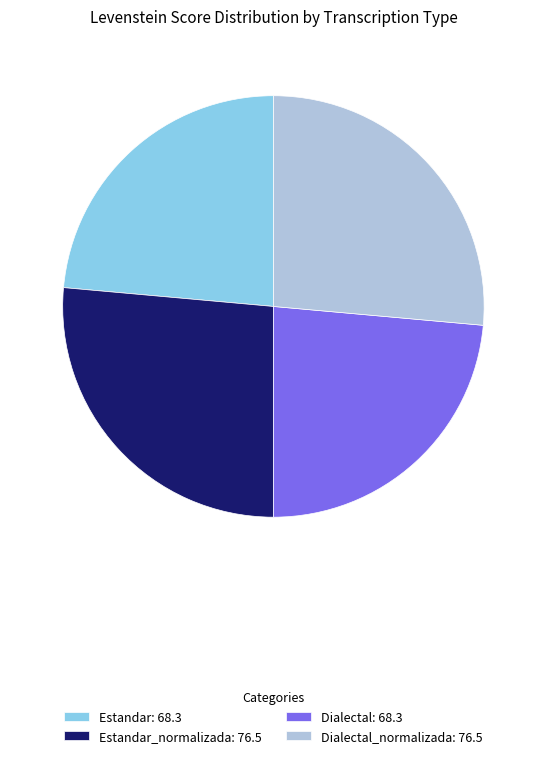

What is the ratio of the value at Dialectal: 68.3 to the value at Estandar_normalizada: 76.5?

0.9